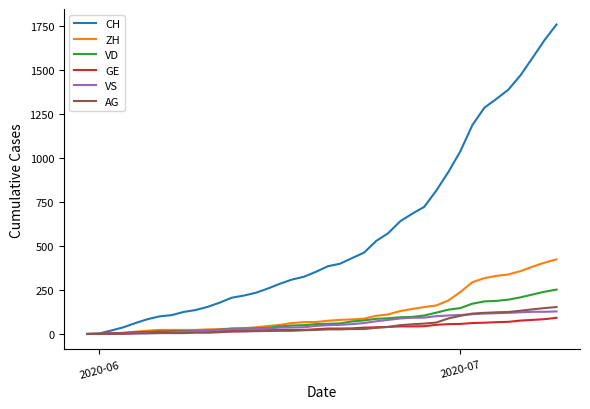

Which series has the largest total across all categories?

CH